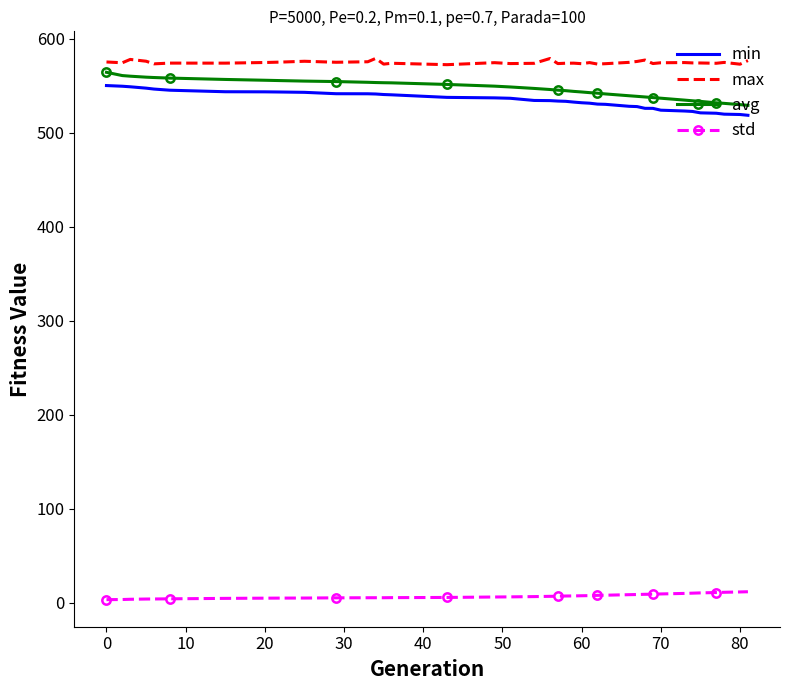

What is the difference between the maximum and minimum values in the min series?

31.6